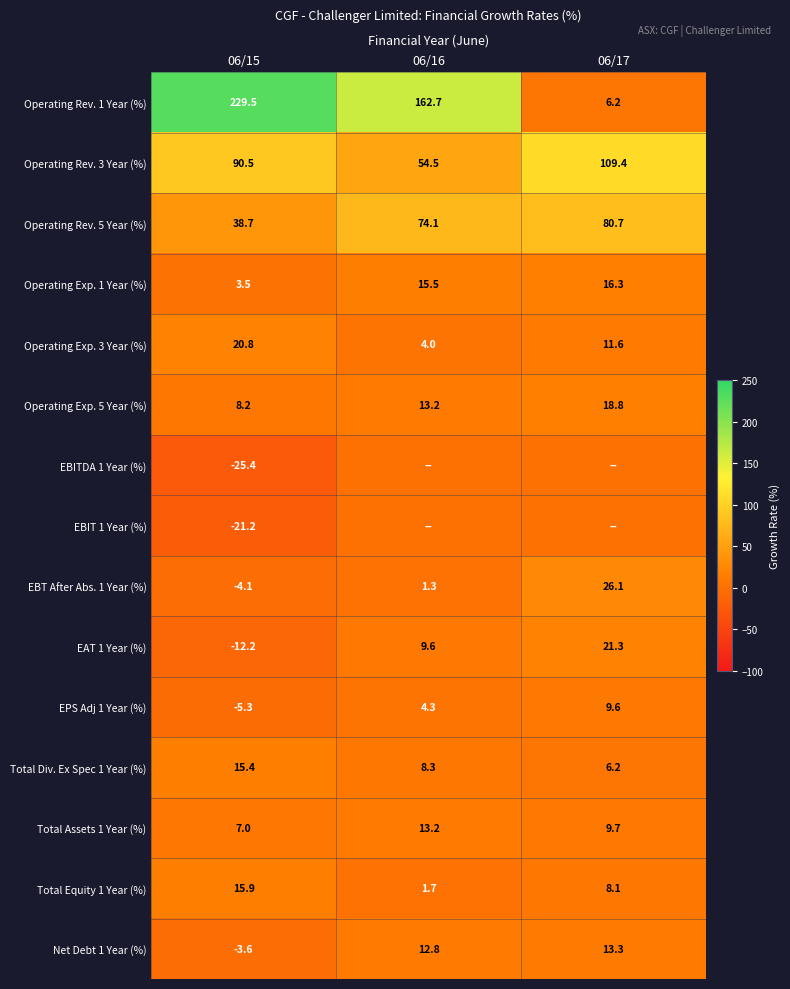

Is the value of Operating Rev. 5 Year (%) at 06/17 greater than the value of EBT After Abs. 1 Year (%) at 06/15?

Yes